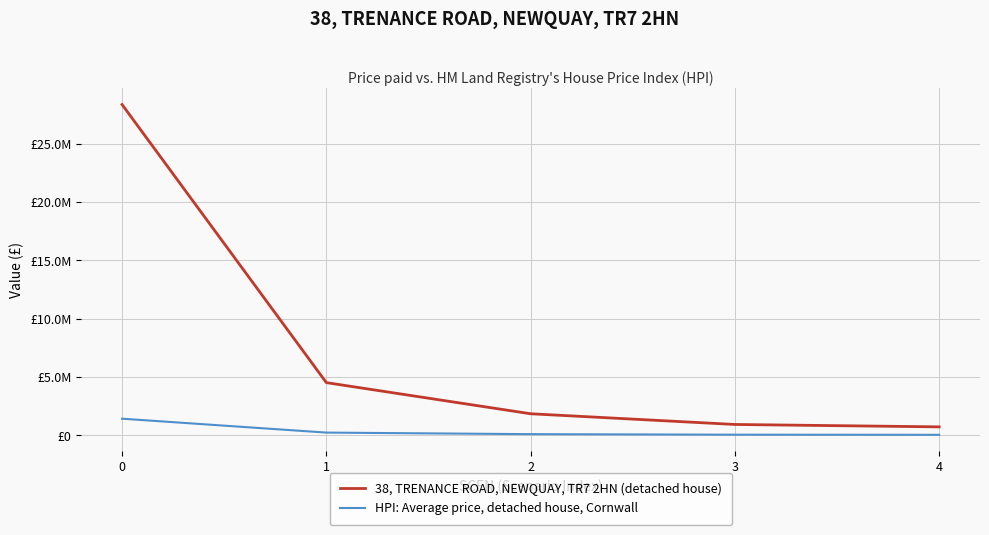

Is this an area chart (filled region under the line)?

No